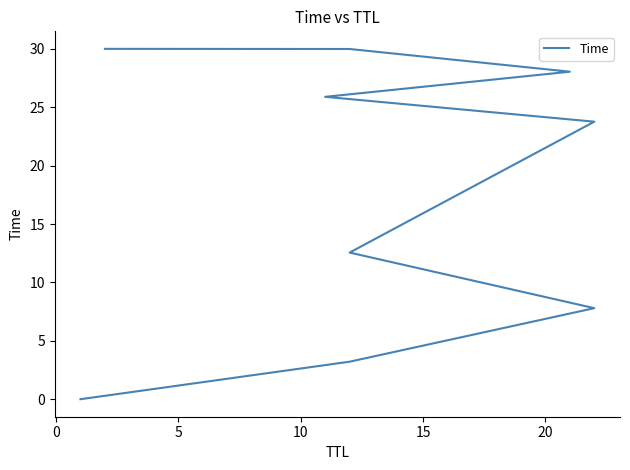

The value at 10 is 12.6. True or false?

True